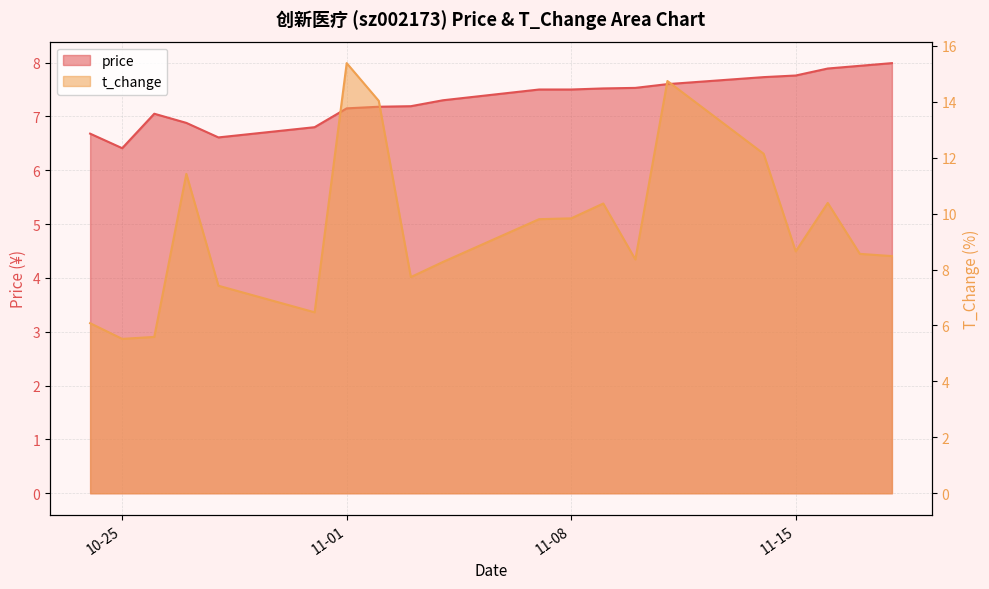

Which category has the lowest value in the price series?

10-25